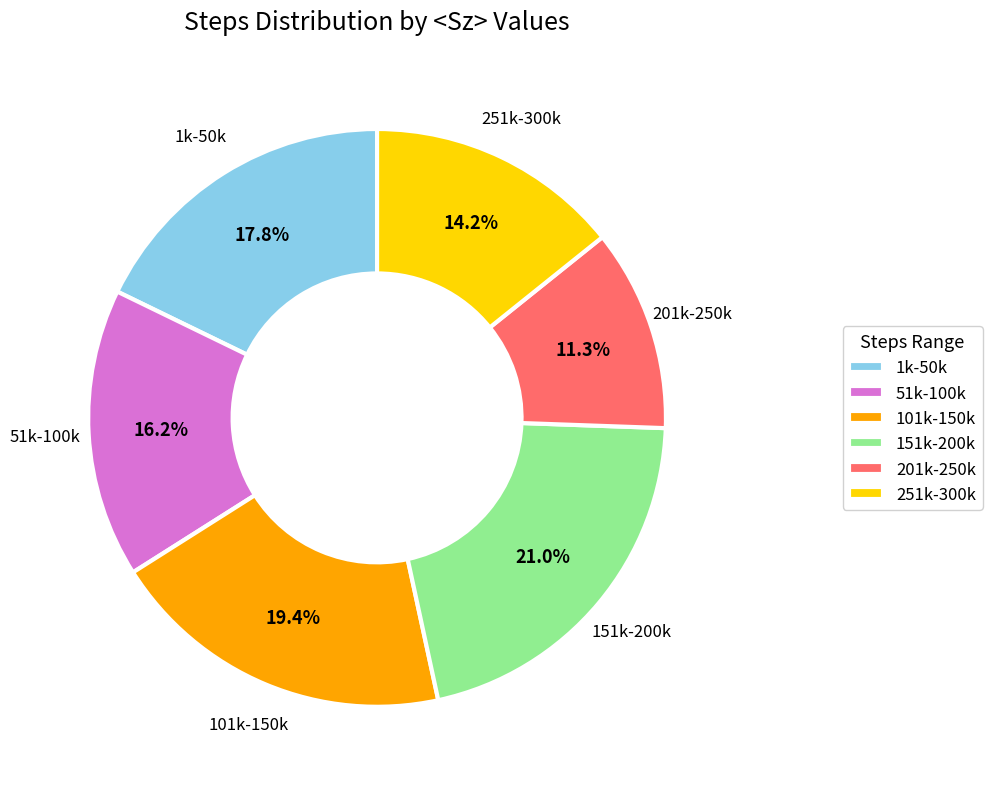

Which slice is the largest?

151k-200k